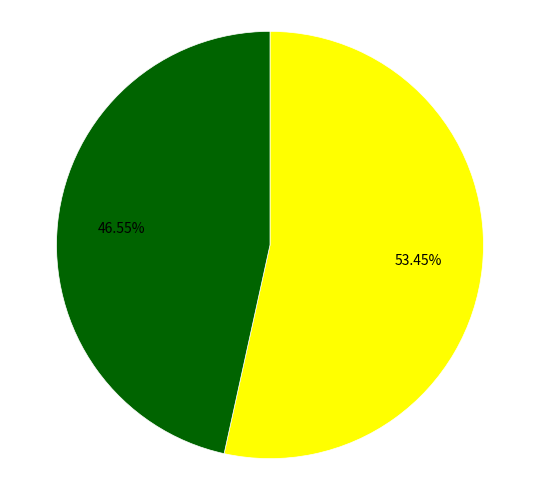

Is there a majority slice in this chart?

Yes